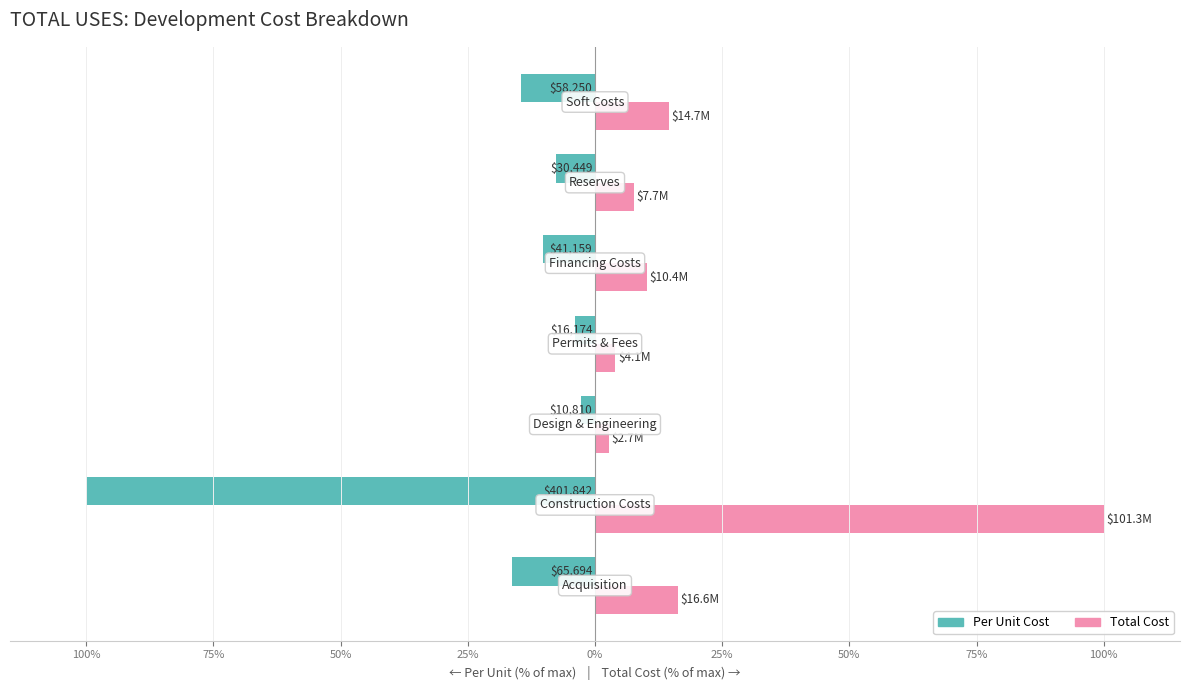

What are all the series names shown in the legend?

Per Unit Cost, Total Cost